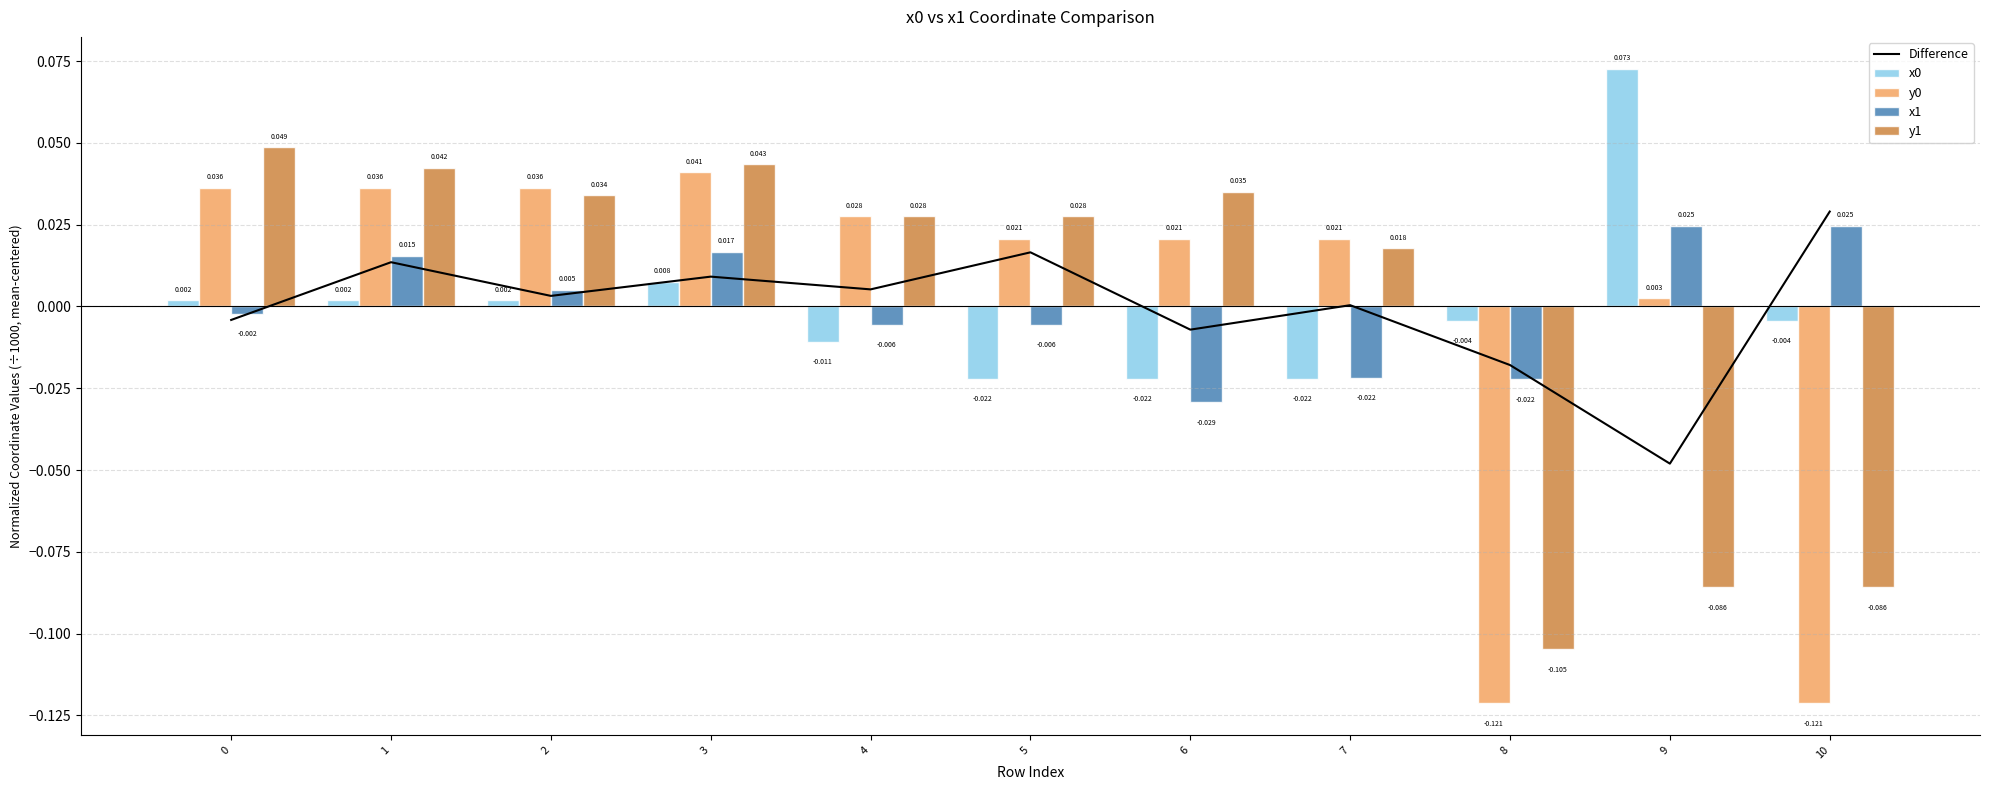

At which label does Difference reach its peak?

10